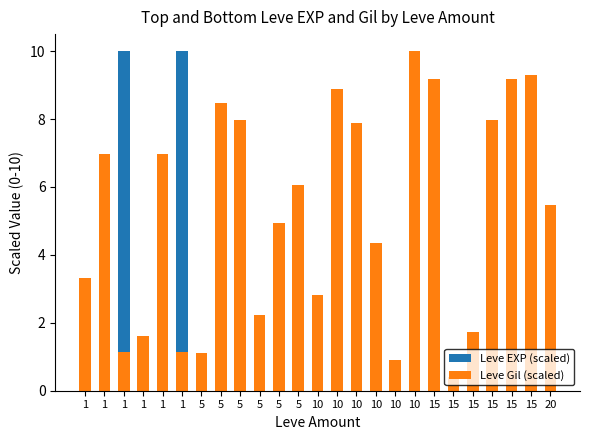

Reading left to right, transcribe all the data shown in this chart.

Leve EXP (scaled): 1=0.0	1=0.0	1=10.0	1=0.0	1=0.0	1=10.0	5=0.1	5=0.1	5=0.0	5=0.1	5=0.0	5=0.0	10=0.1	10=0.1	10=0.0	10=0.1	10=0.2	10=0.1	15=0.3	15=0.2	15=0.1	15=0.4	15=0.3	15=0.2	20=0.1
Leve Gil (scaled): 1=3.3	1=7.0	1=1.1	1=1.6	1=7.0	1=1.1	5=1.1	5=8.5	5=8.0	5=2.2	5=4.9	5=6.1	10=2.8	10=8.9	10=7.9	10=4.3	10=0.9	10=10.0	15=9.2	15=0.4	15=1.7	15=8.0	15=9.2	15=9.3	20=5.5